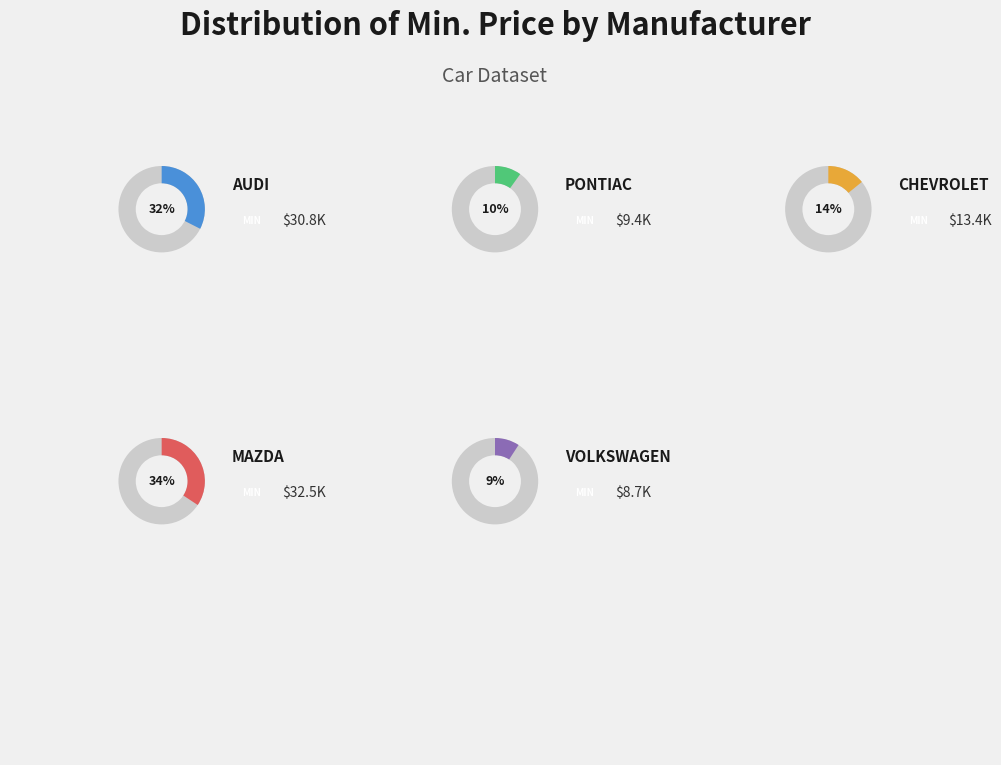

Does Chevrolet represent more than half of the total?

No